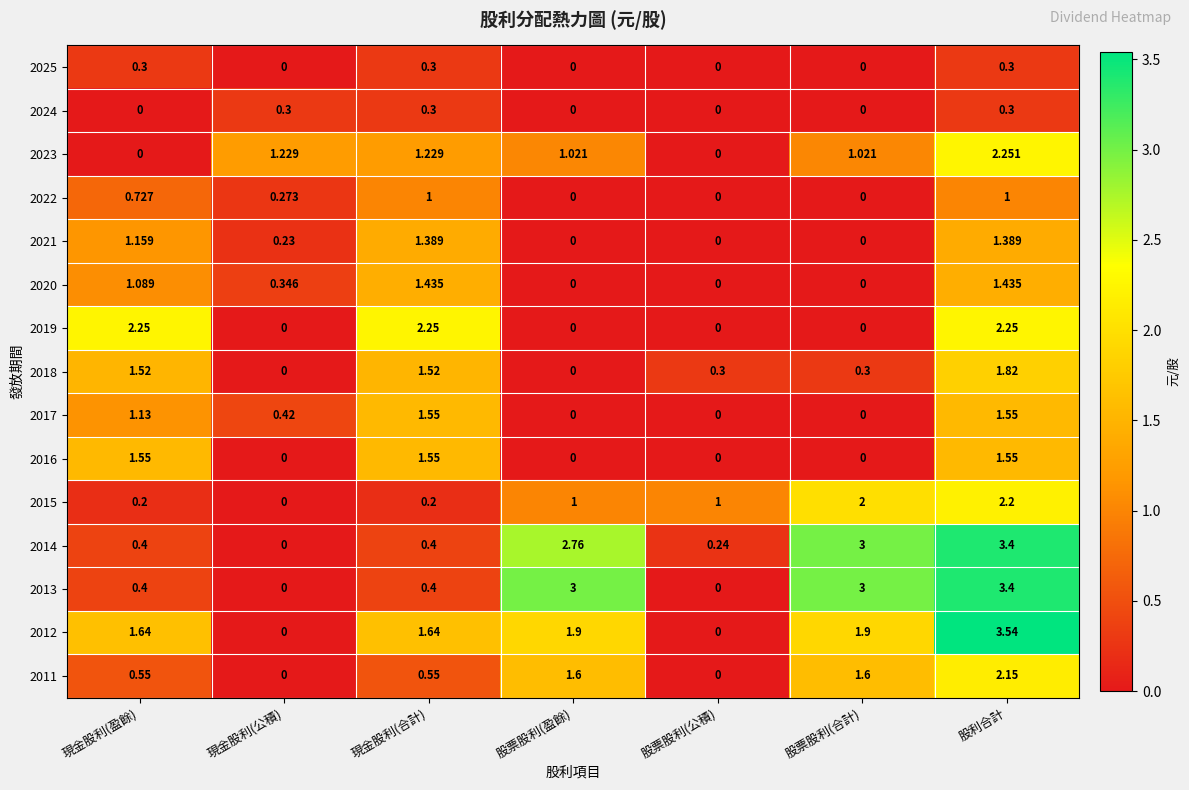

Which series changed the most between 現金股利(合計) and 股票股利(盈餘)?

2013